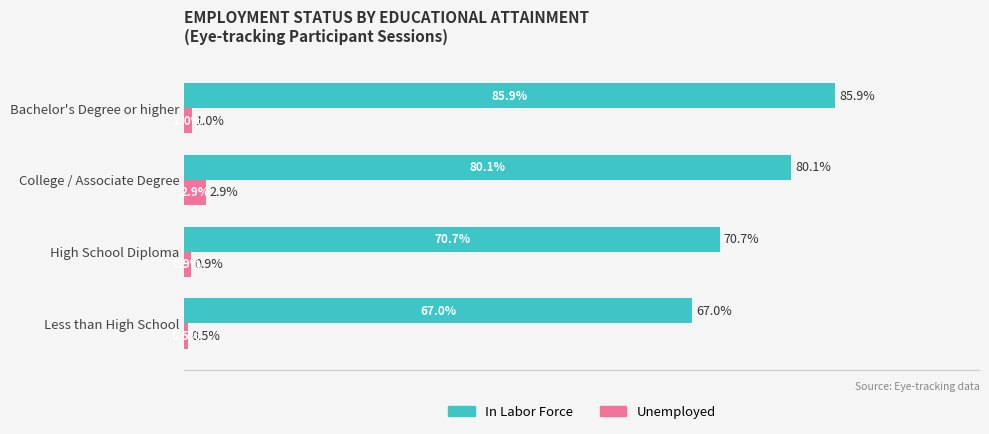

List the series in order of their overall mean, highest first.

In Labor Force, Unemployed